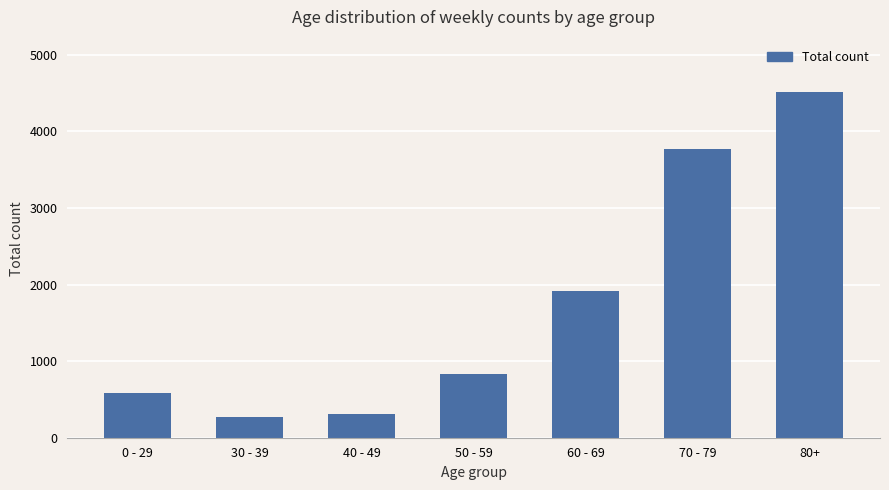

Which has a higher value, 0 - 29 or 60 - 69?

60 - 69